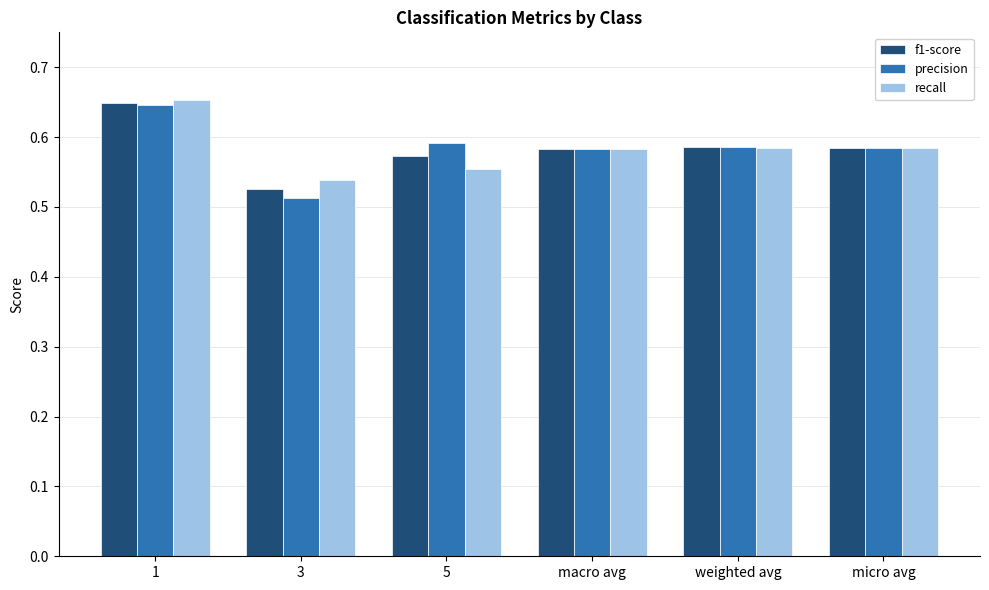

At how many categories does at least one series exceed 0?

6